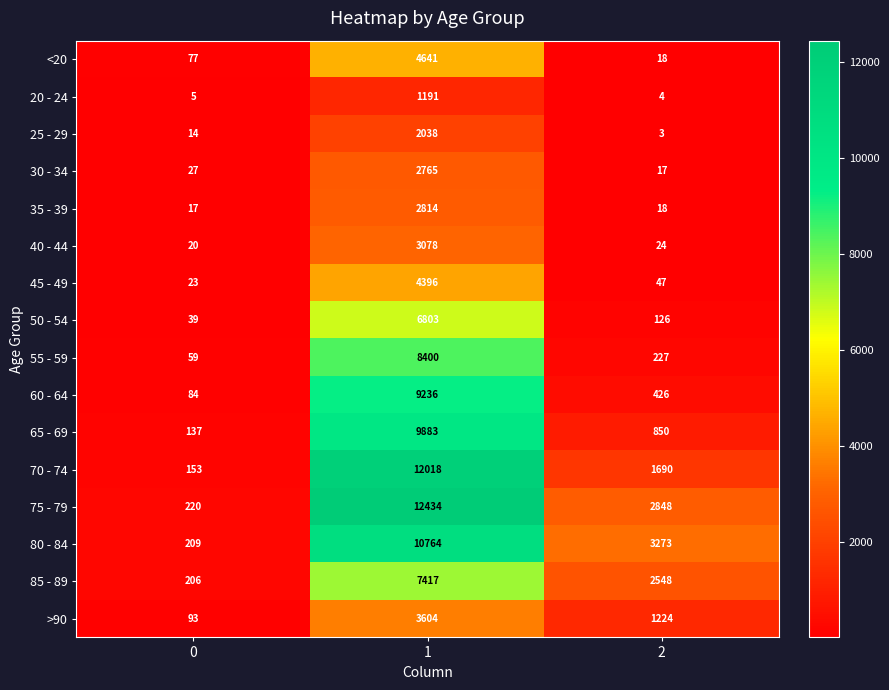

How many 80 - 84 values are between 209 and 10764?

3